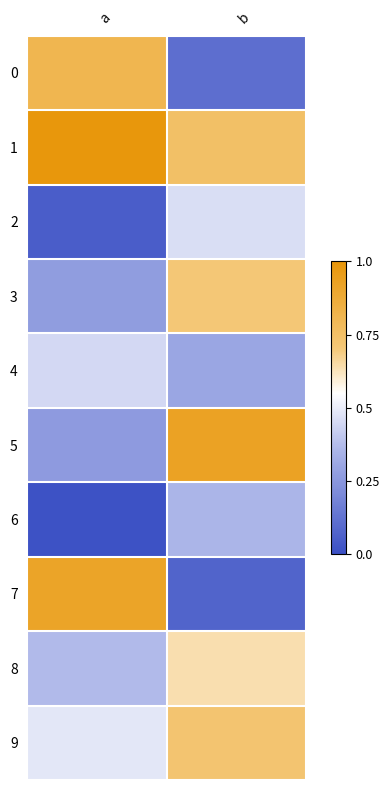

Reading left to right, extract all data points from this chart.

0: a=0.8	b=0.1
1: a=1.0	b=0.8
2: a=0.1	b=0.5
3: a=0.3	b=0.7
4: a=0.4	b=0.3
5: a=0.3	b=0.9
6: a=0.0	b=0.4
7: a=0.9	b=0.1
8: a=0.4	b=0.6
9: a=0.5	b=0.7